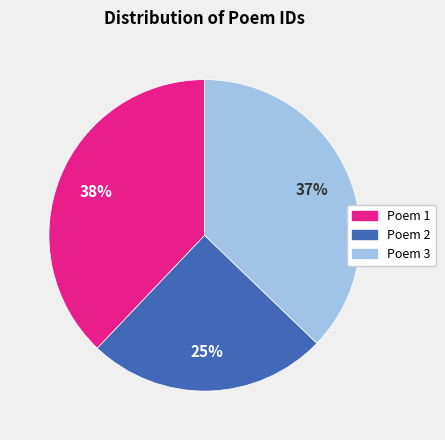

Is there a majority slice in this chart?

No